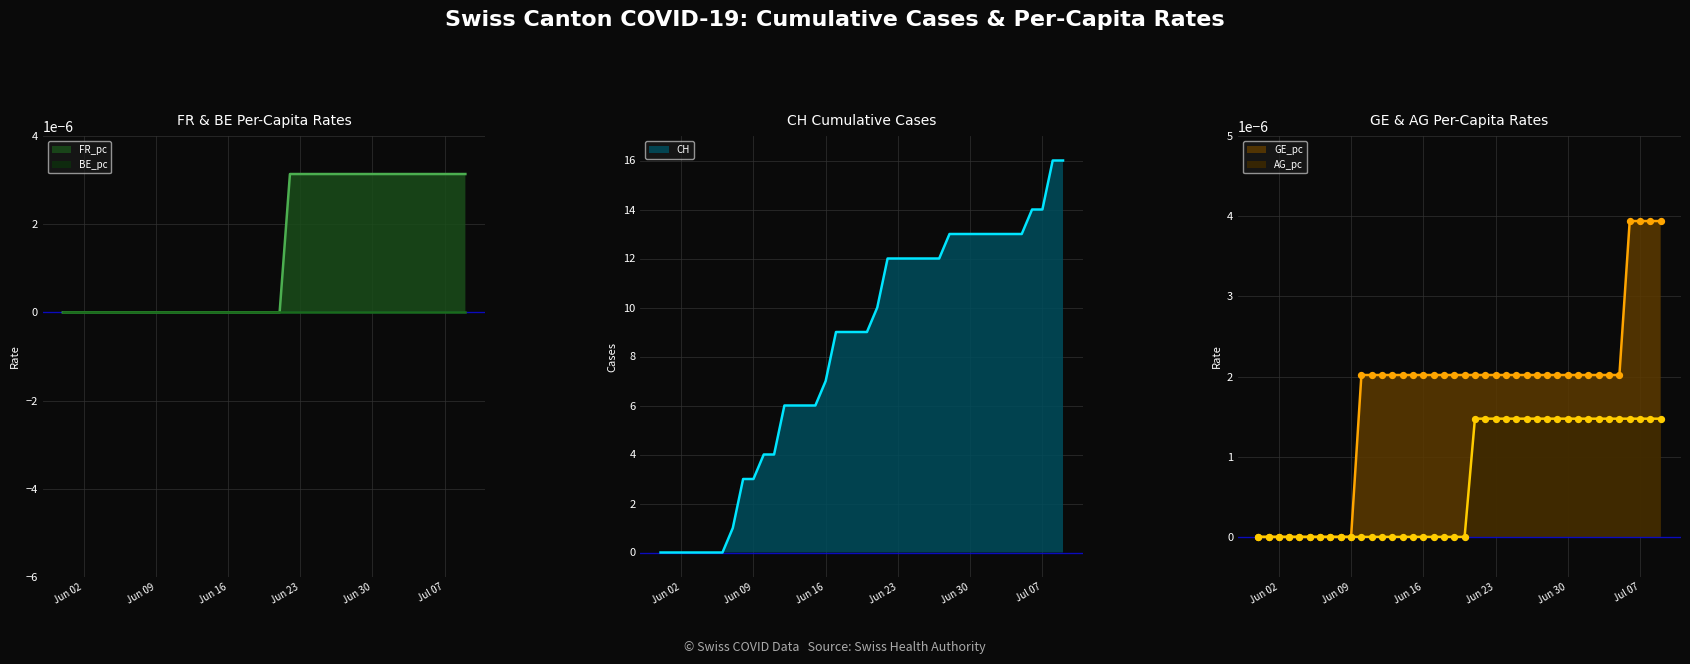

Which series contains the lowest Y value?

CH